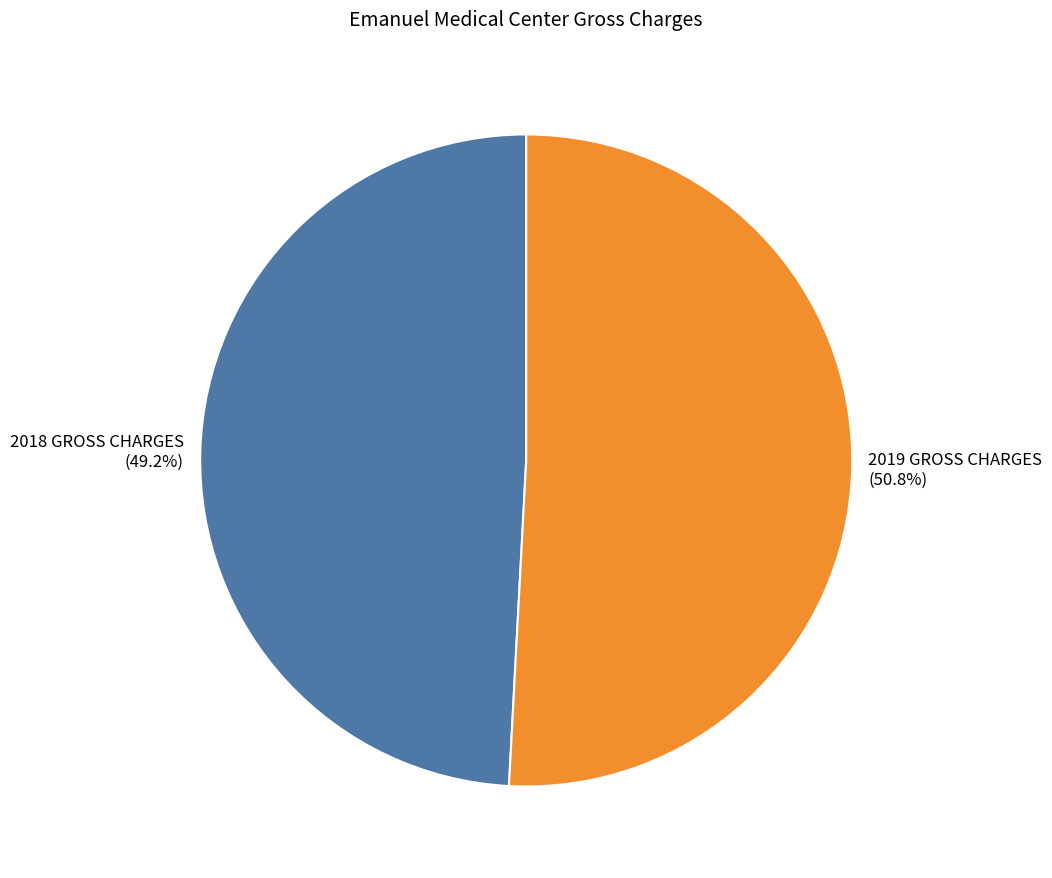

Which has a higher value, 2018 GROSS CHARGES or 2019 GROSS CHARGES?

2019 GROSS CHARGES